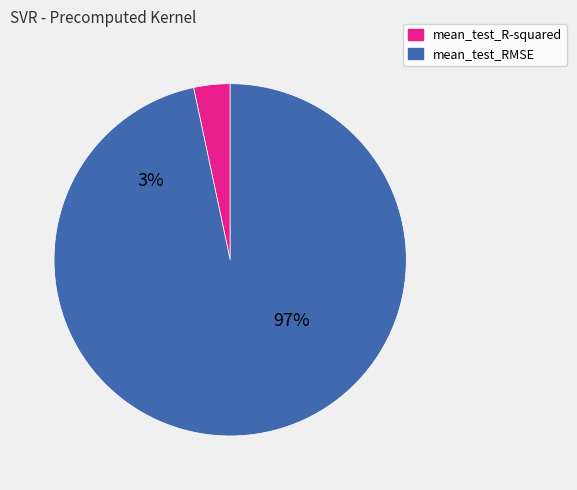

What is the total percentage of mean_test_R-squared and mean_test_RMSE?

100.0%